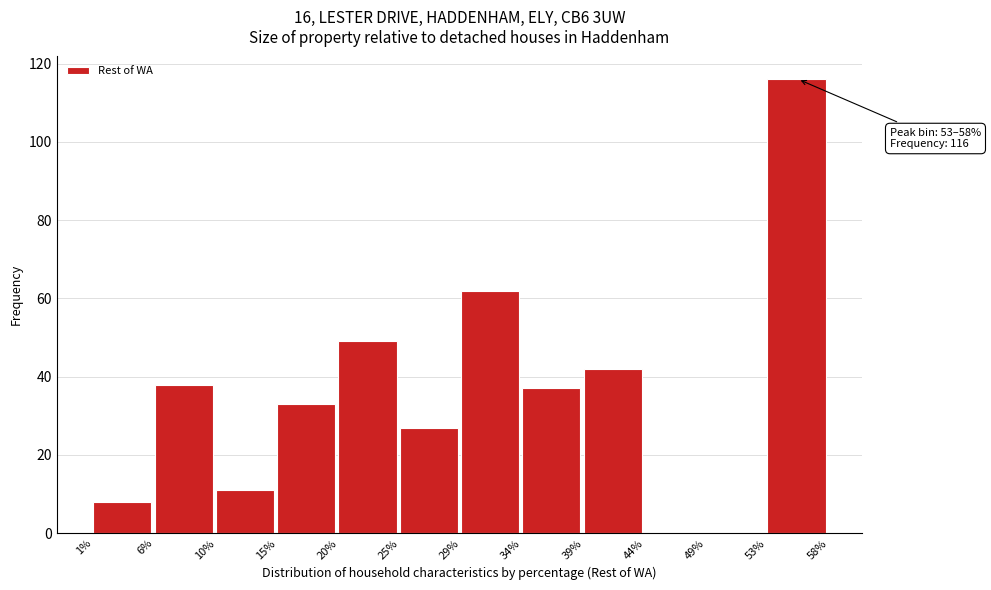

Over which range of the x-axis is the bar tallest?

53% to 58%